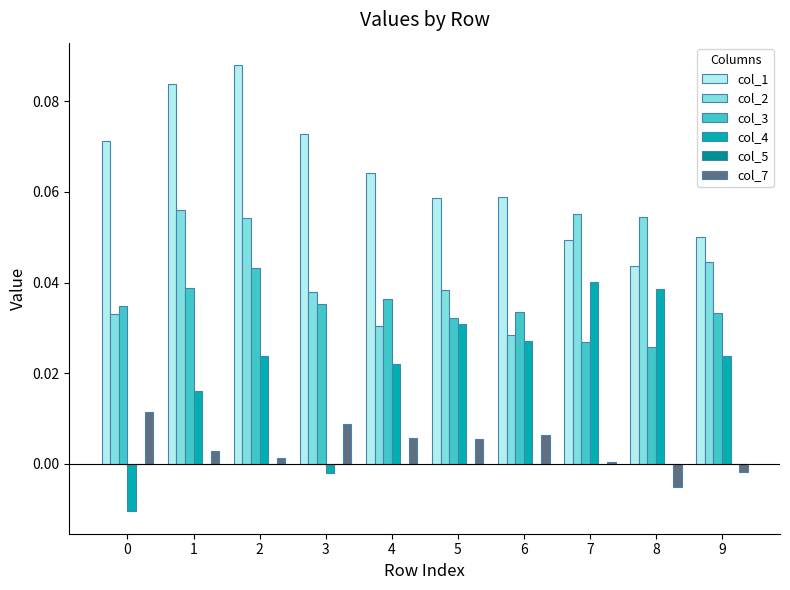

The value of col_4 at 7 is 0.0. True or false?

True